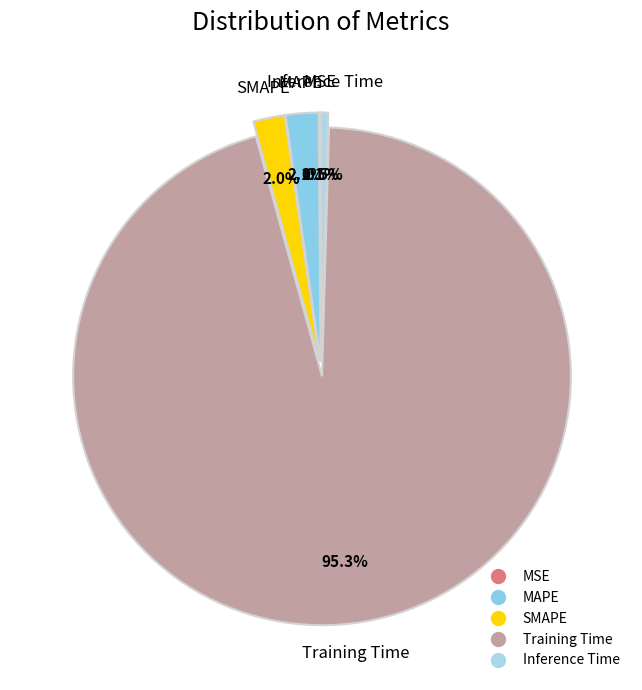

Do Inference Time and SMAPE together represent more than half of the pie?

No